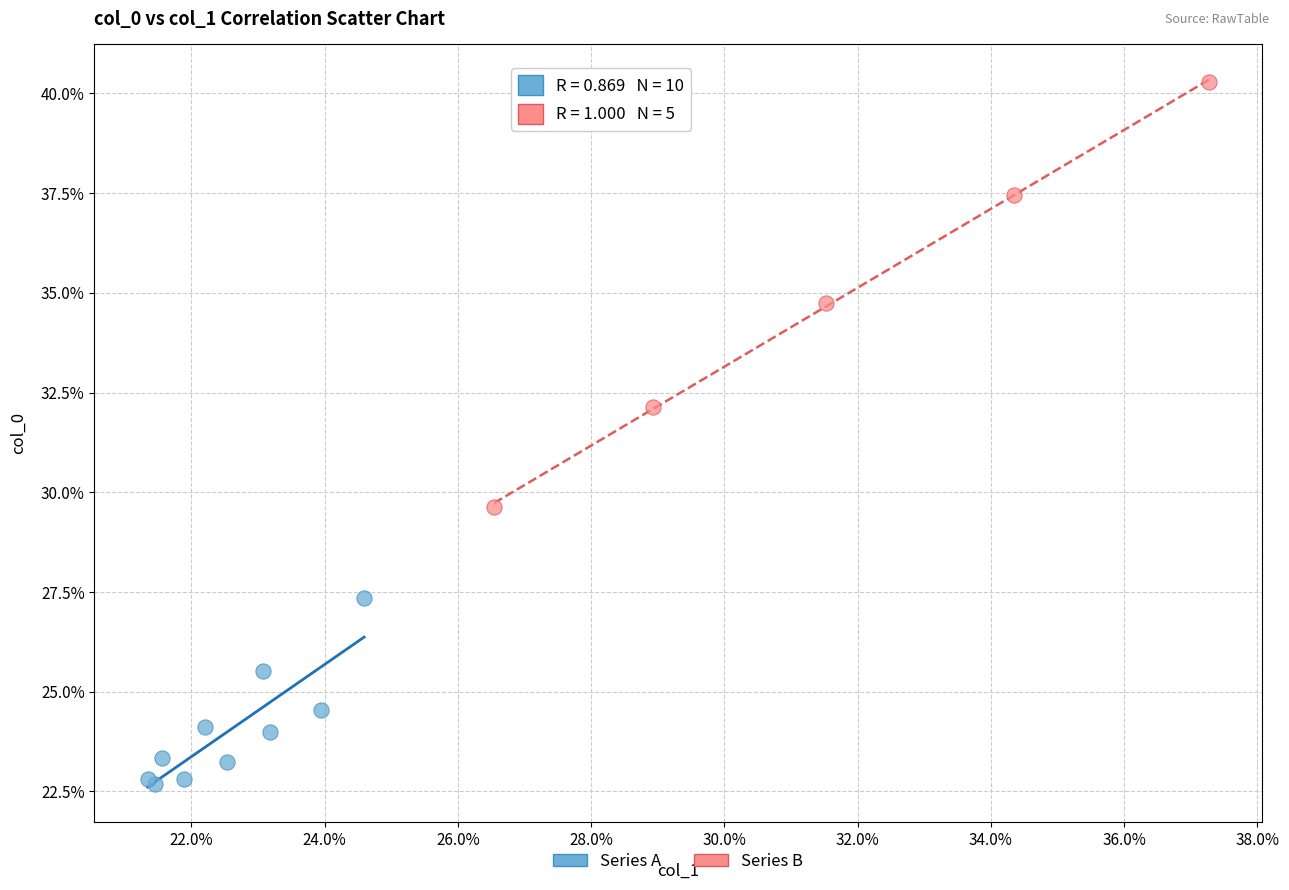

Which series has the widest spread of Y values?

Series B